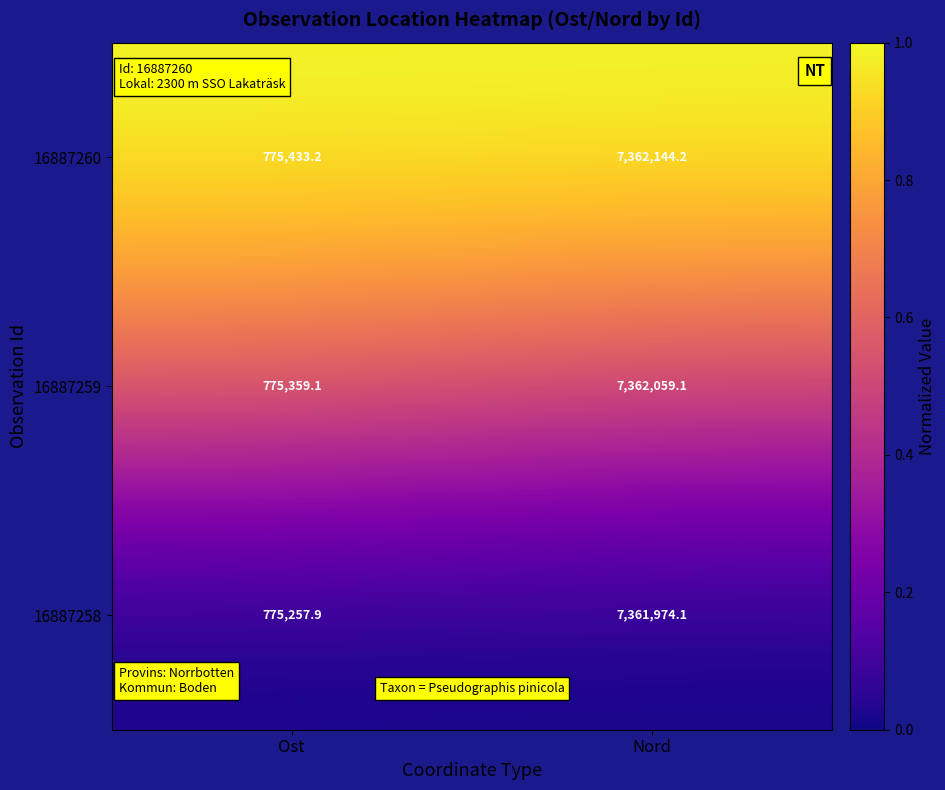

Between Ost and Nord, which series saw the biggest shift?

16887258